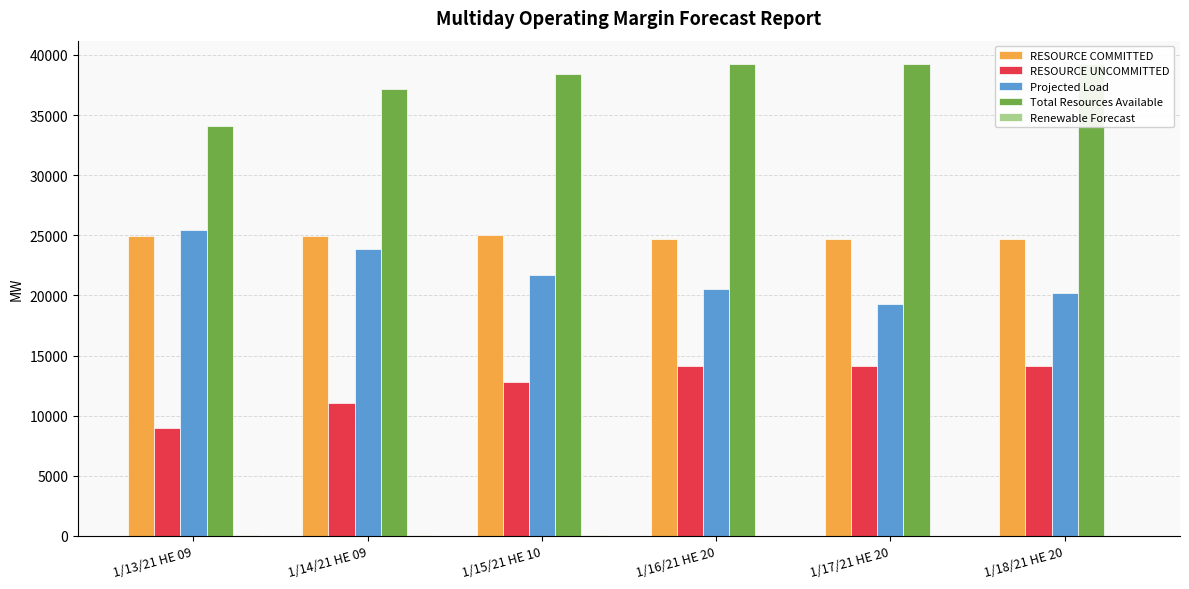

Is the value of Total Resources Available at 1/15/21 HE 10 greater than the value of RESOURCE UNCOMMITTED at 1/13/21 HE 09?

Yes